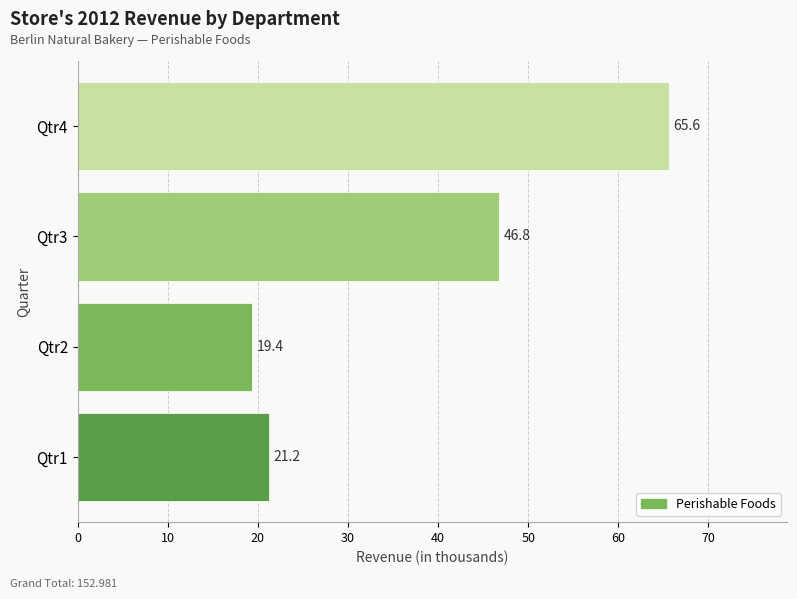

What is the change in value from Qtr1 to Qtr4?

+44.4